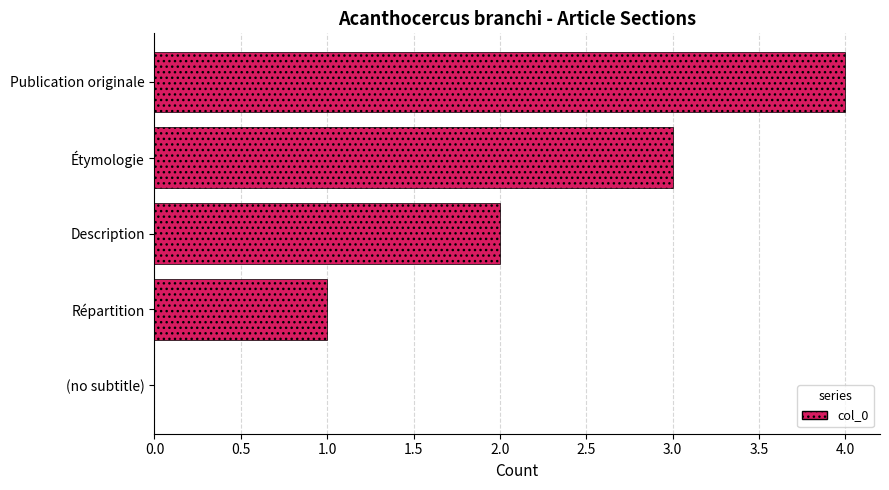

What is the sum of the values at Description and Étymologie?

5